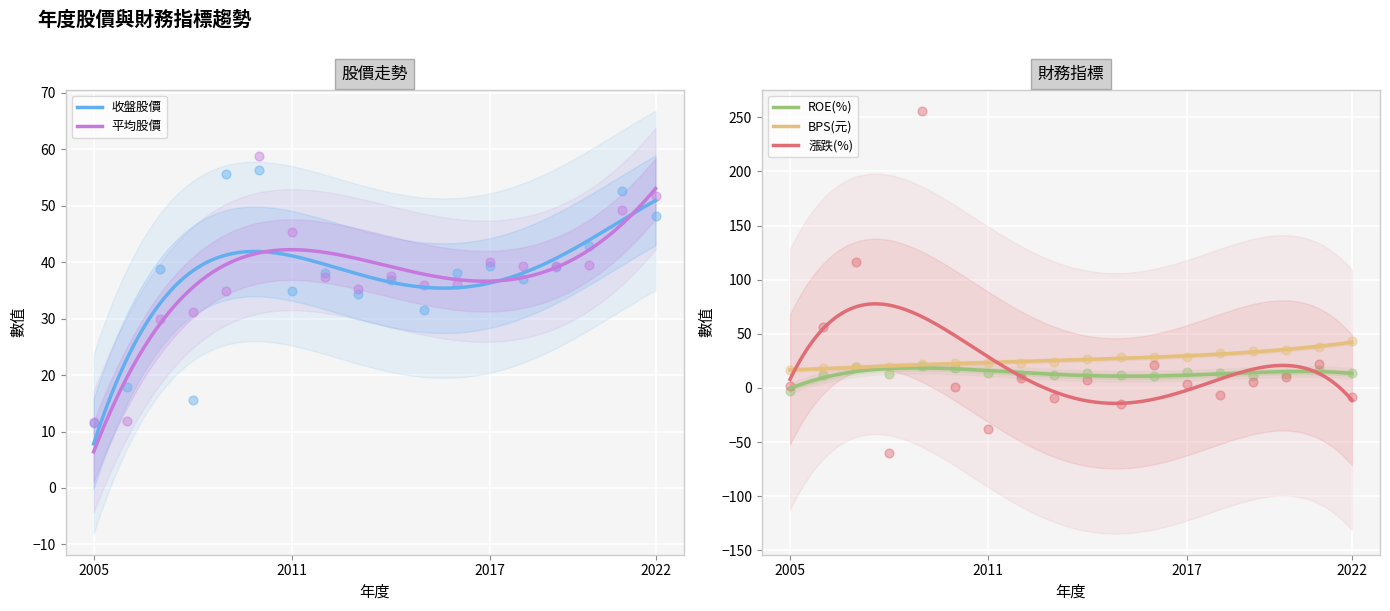

What are all the series names shown in the legend?

漲跌(%), 平均股價, 收盤股價, ROE(%), BPS(元)